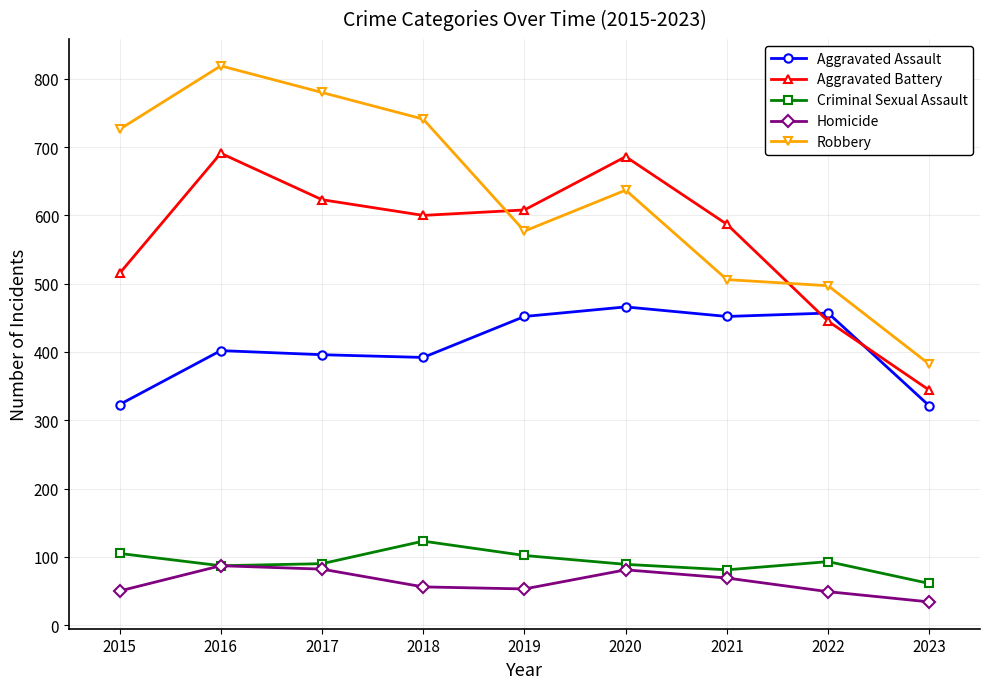

Does the chart display data point markers on the line(s)?

Yes